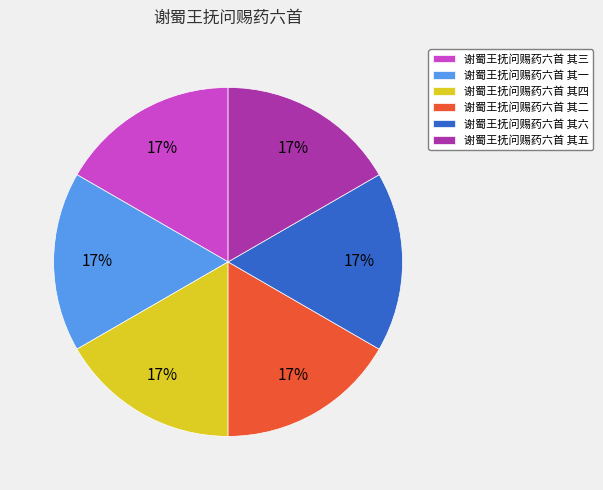

To the nearest percent, what percentage of the pie is 谢蜀王抚问赐药六首 其四?

17%